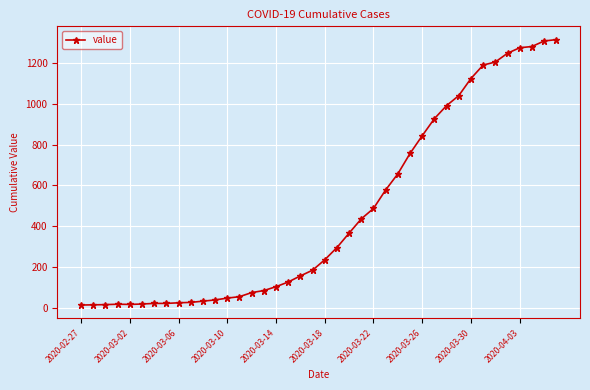

What is the sum of all values?

18653